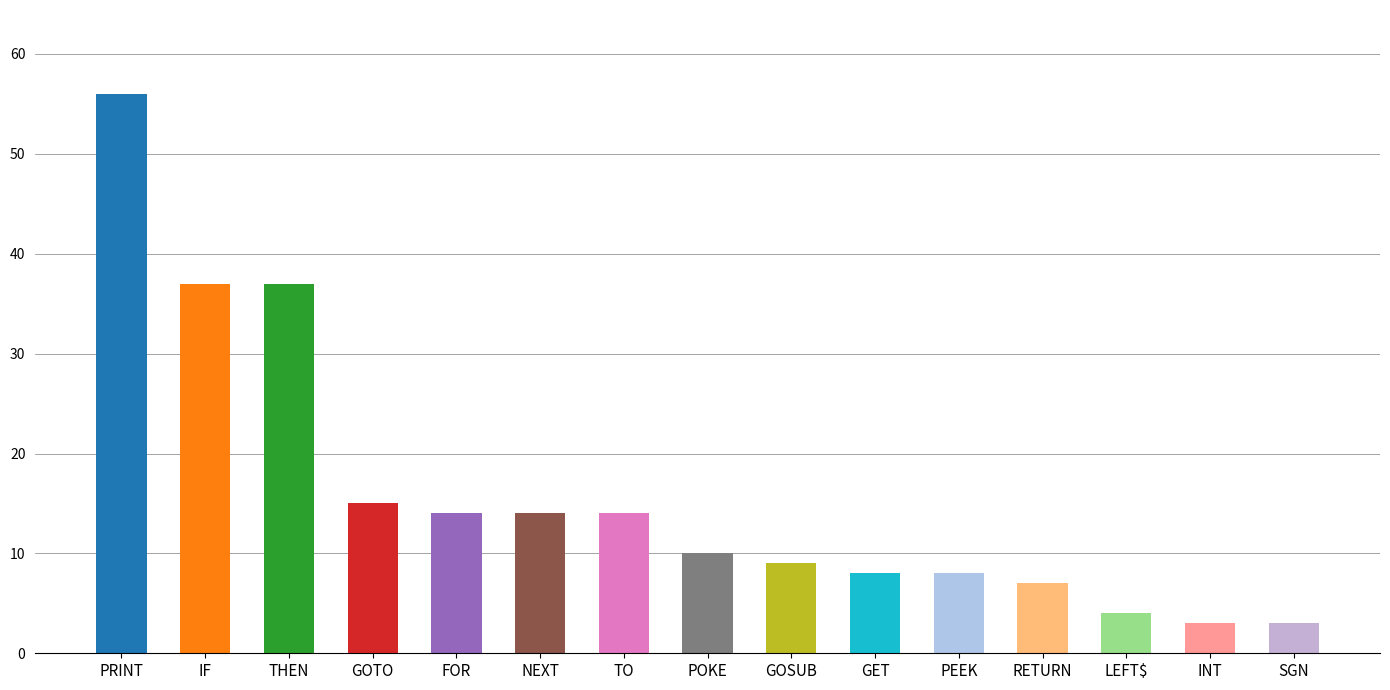

What is the change in value from PRINT to GOTO?

-41